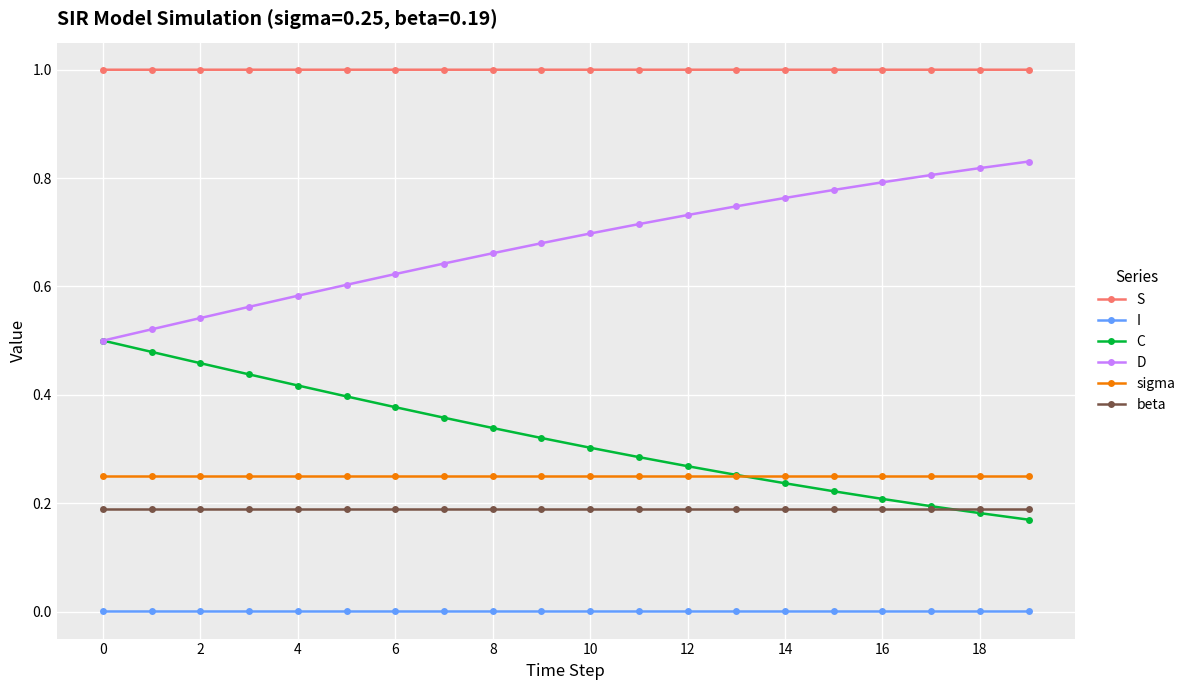

What is the maximum value shown in the chart?

1.0